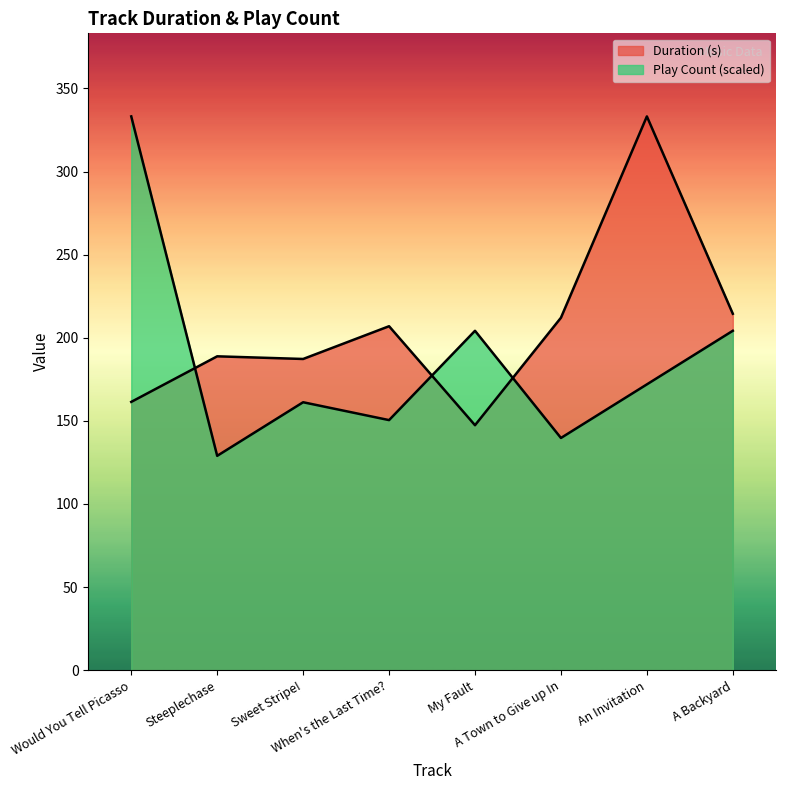

The Duration (s) series shows 273.9 at When's the Last Time?. True or false?

False